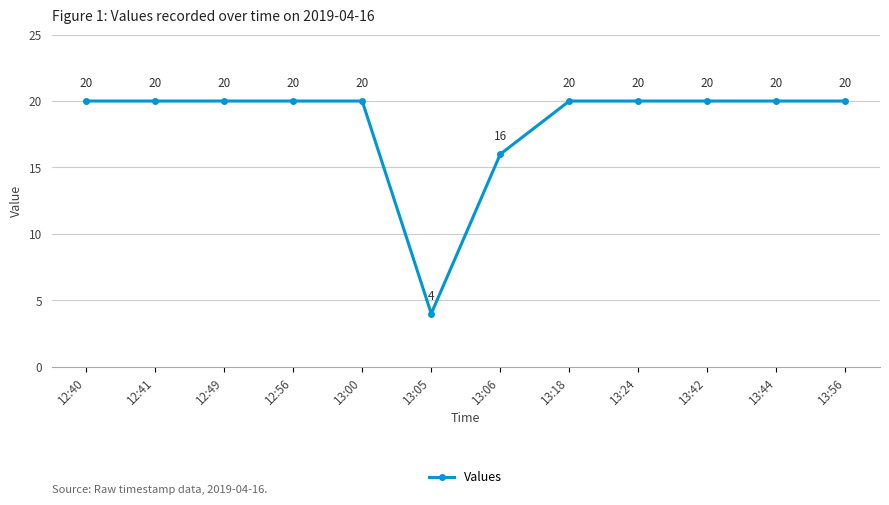

What is the sum of the values at 13:18 and 12:40?

40